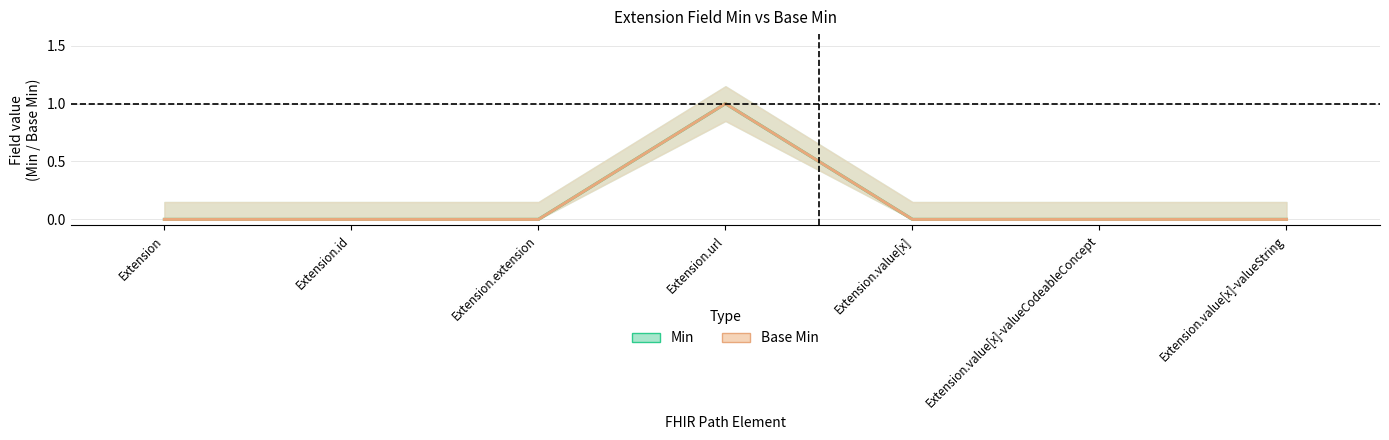

True or false: Base Min and Min cross at least once.

False